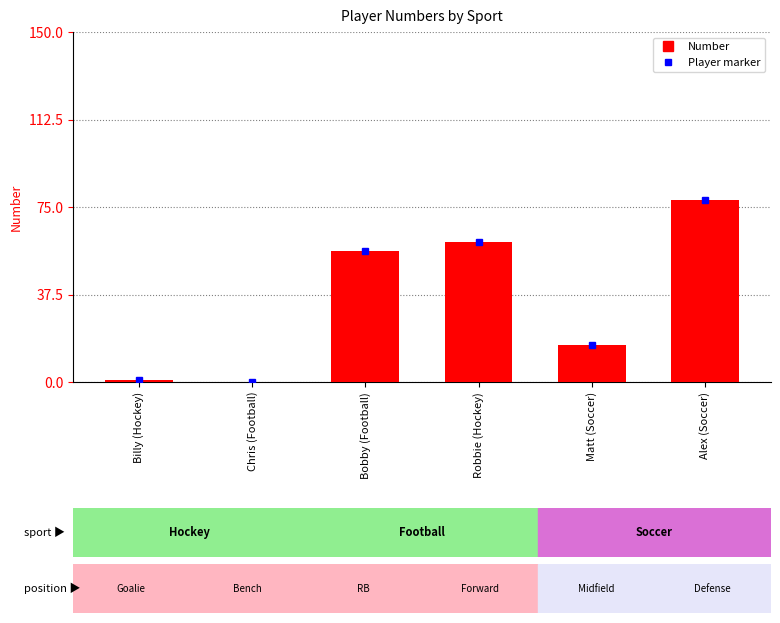

Reading right to left, list all the values displayed in this chart.

Alex (Soccer)=78	Matt (Soccer)=16	Robbie (Hockey)=60	Bobby (Football)=56	Chris (Football)=0	Billy (Hockey)=1